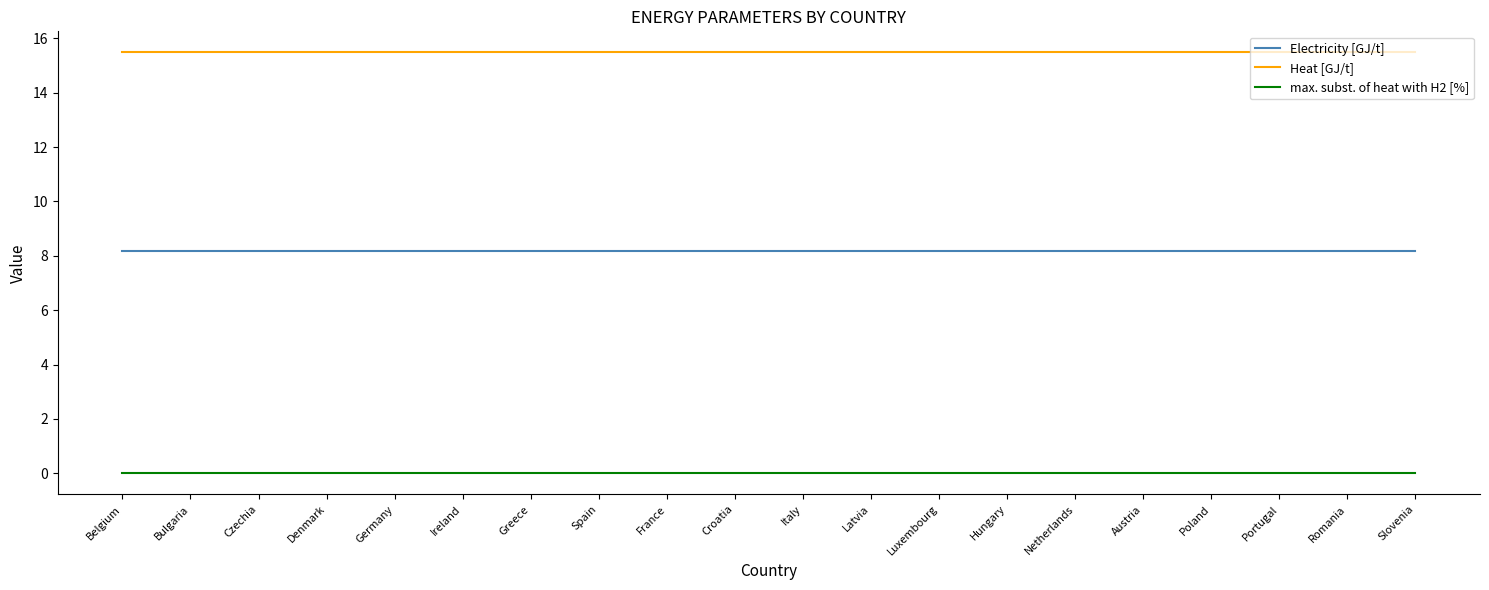

What is the maximum value for Heat [GJ/t]?

15.5